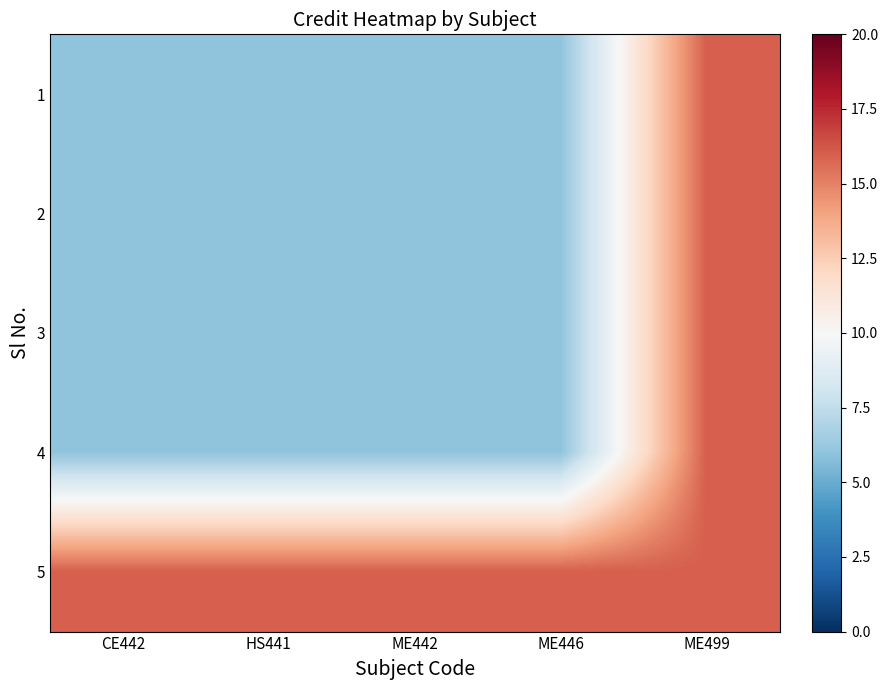

Which has a higher value, ME499 or HS441?

ME499